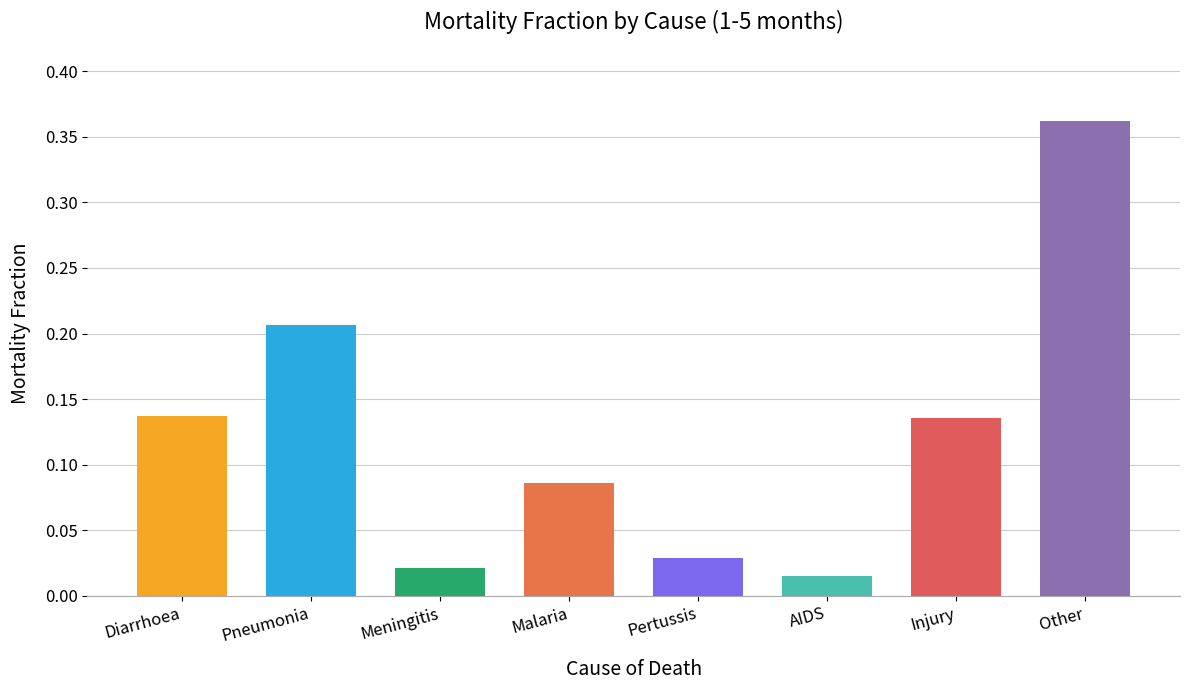

True or false: the data shows 0.0 at Injury.

False